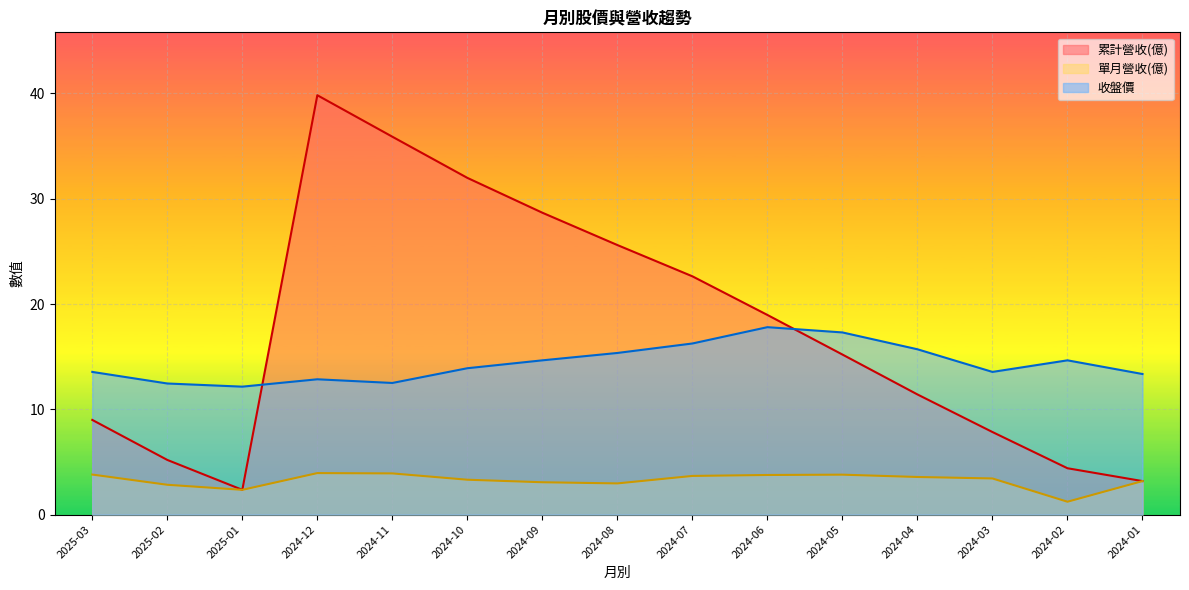

What is the value of the 累計營收(億) point at the 5th from the left?

35.9